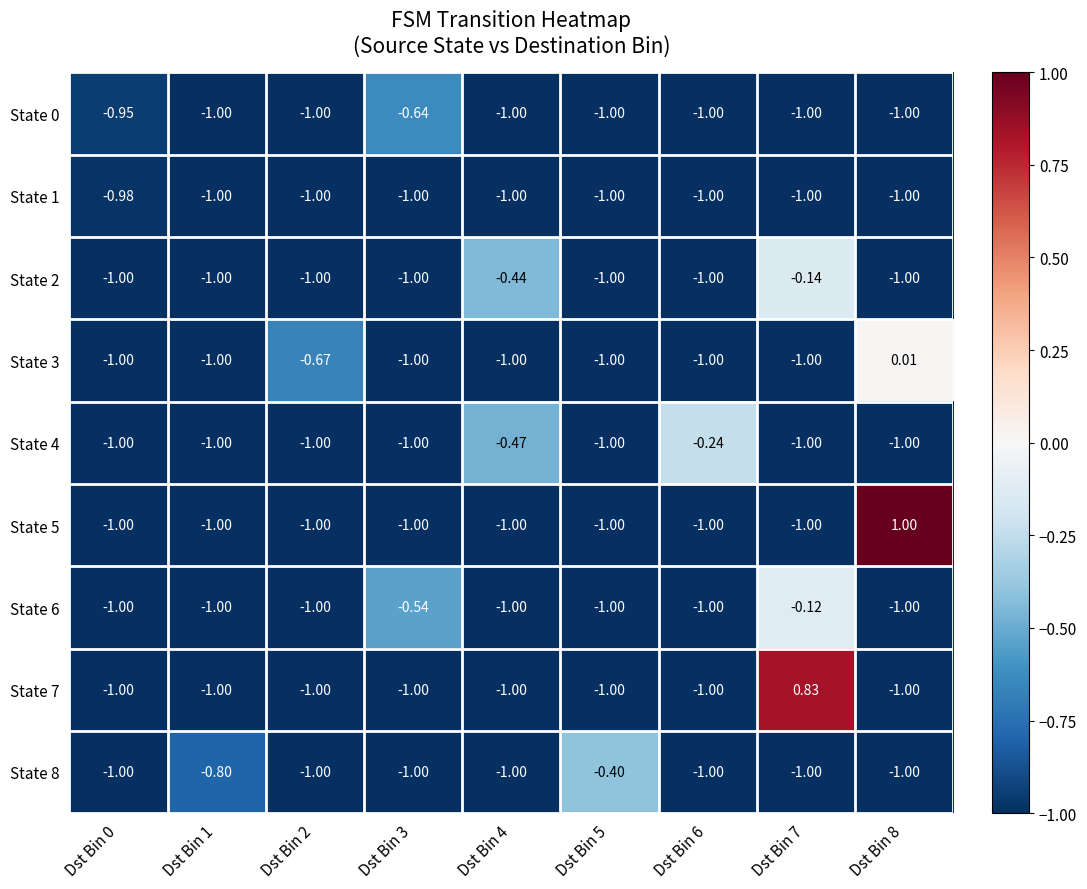

Is the value of State 6 at Dst Bin 3 greater than the value of State 7 at Dst Bin 2?

Yes